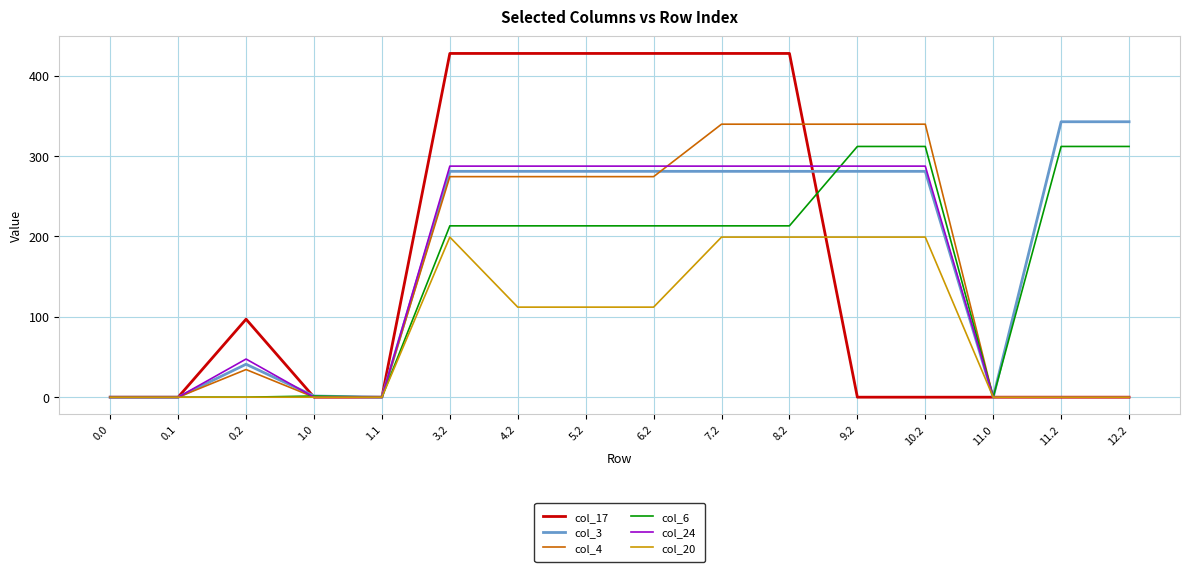

Is it true that col_17 equals 217.3 at 10.2?

False